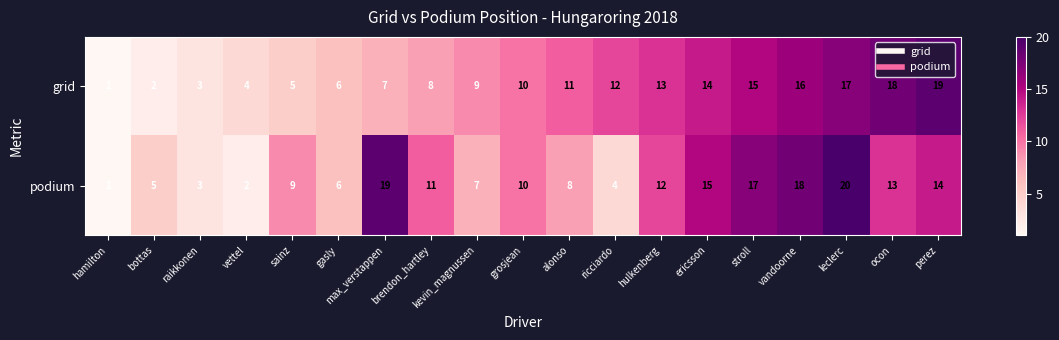

List the series in order of their overall mean, highest first.

podium, grid